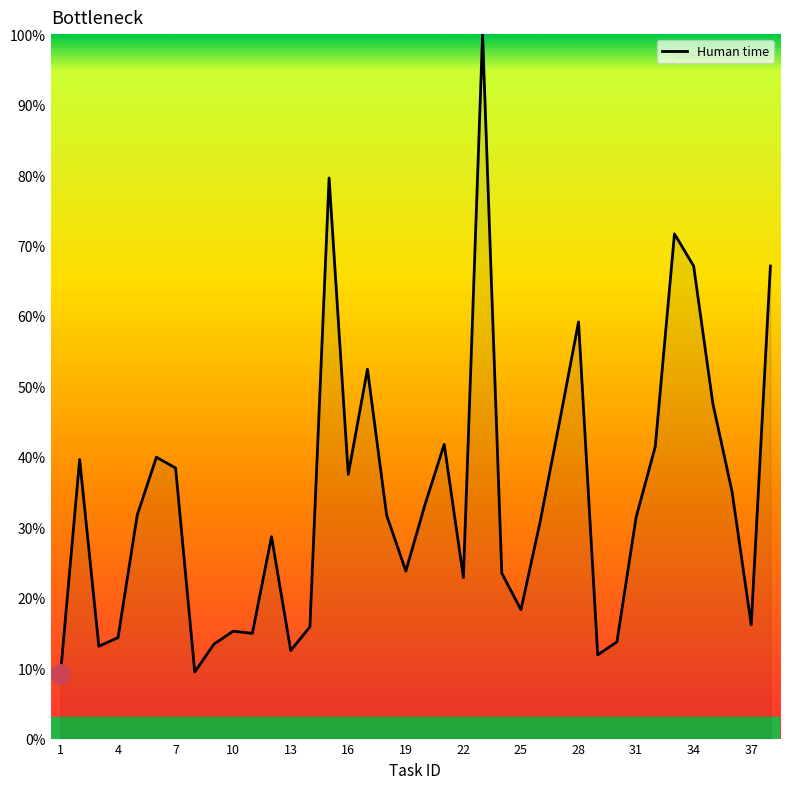

What is the difference between the maximum and minimum values?

90.9